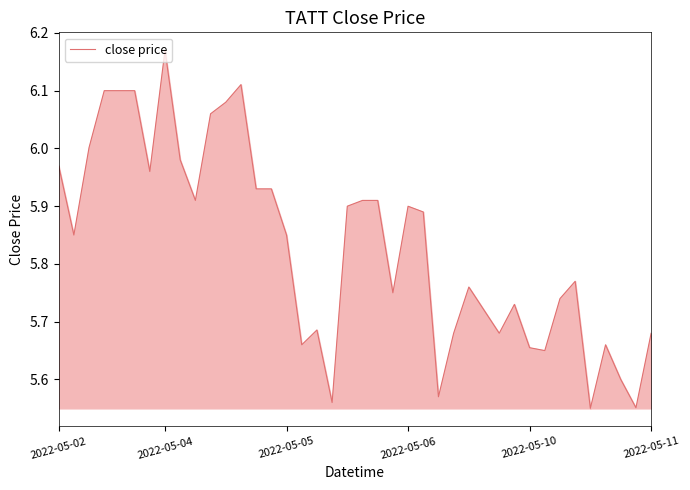

Does the chart display data point markers on the line(s)?

No